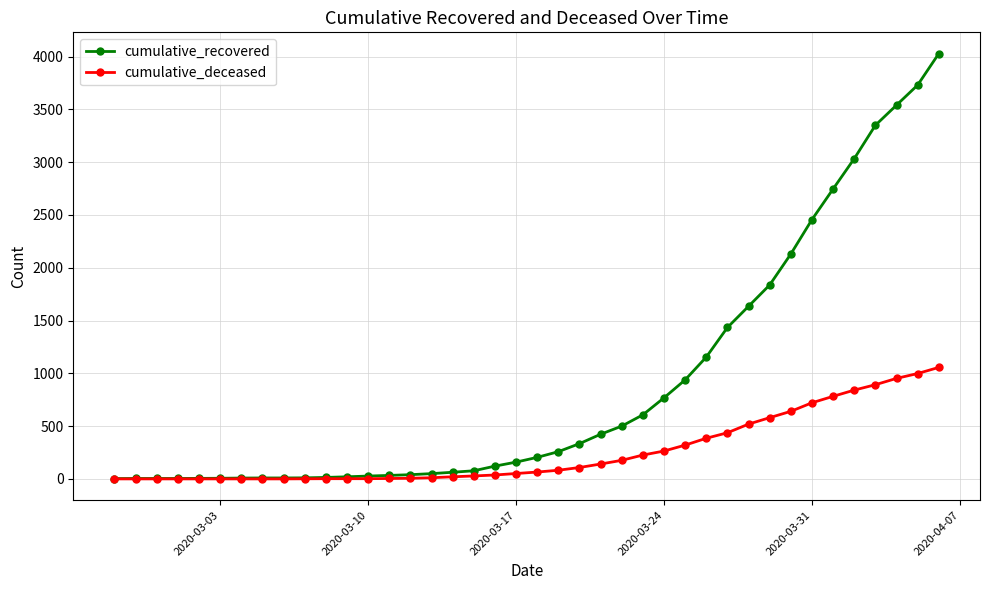

Which series has the largest total across all categories?

cumulative_recovered